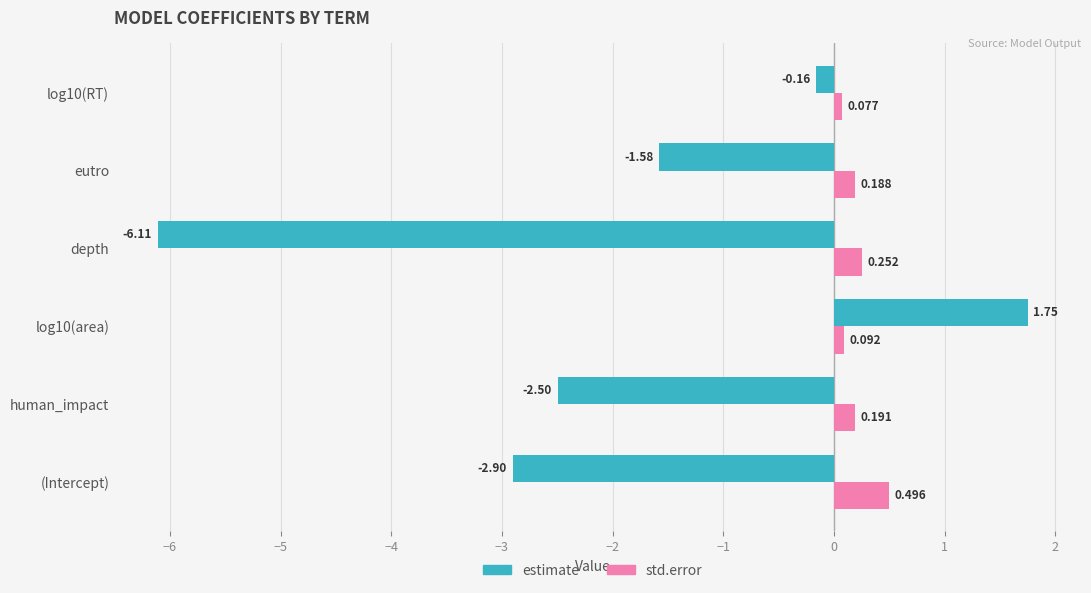

Between (Intercept) and depth, which series saw the biggest shift?

estimate